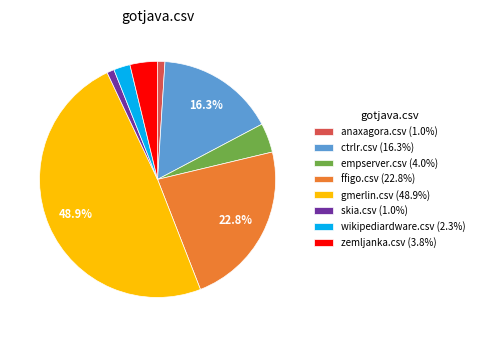

How many slices are in this pie chart?

8